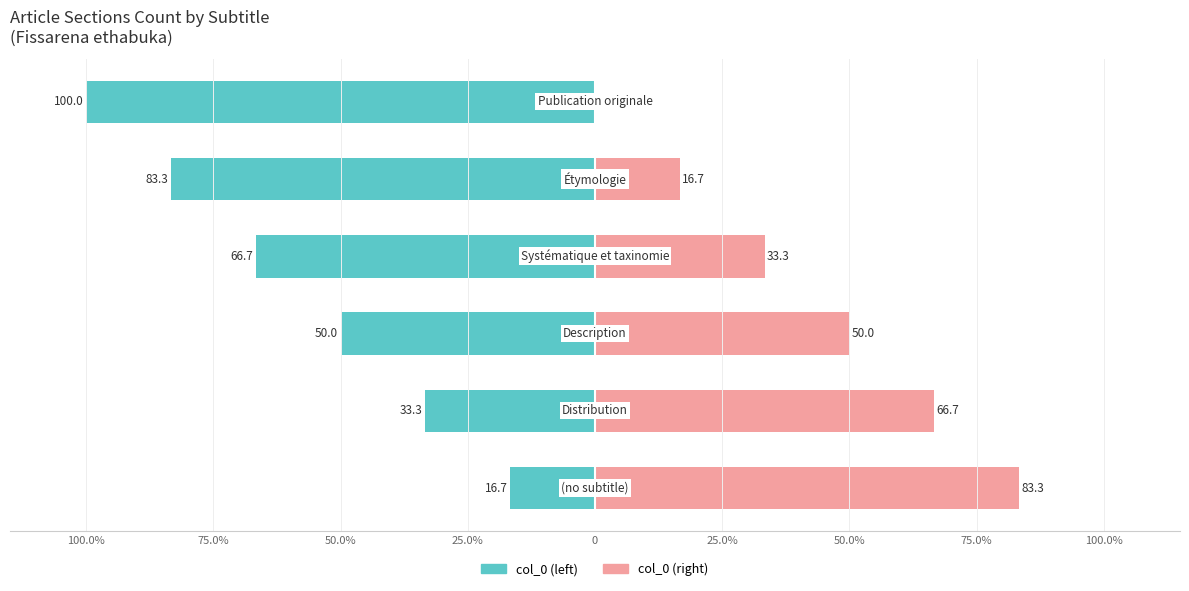

What are all the series names shown in the legend?

col_0 (left), col_0 (right)